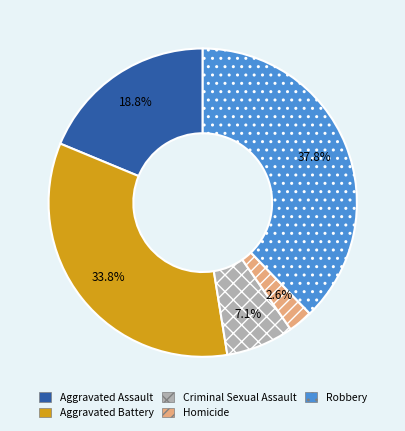

Which slice is the smallest?

Homicide